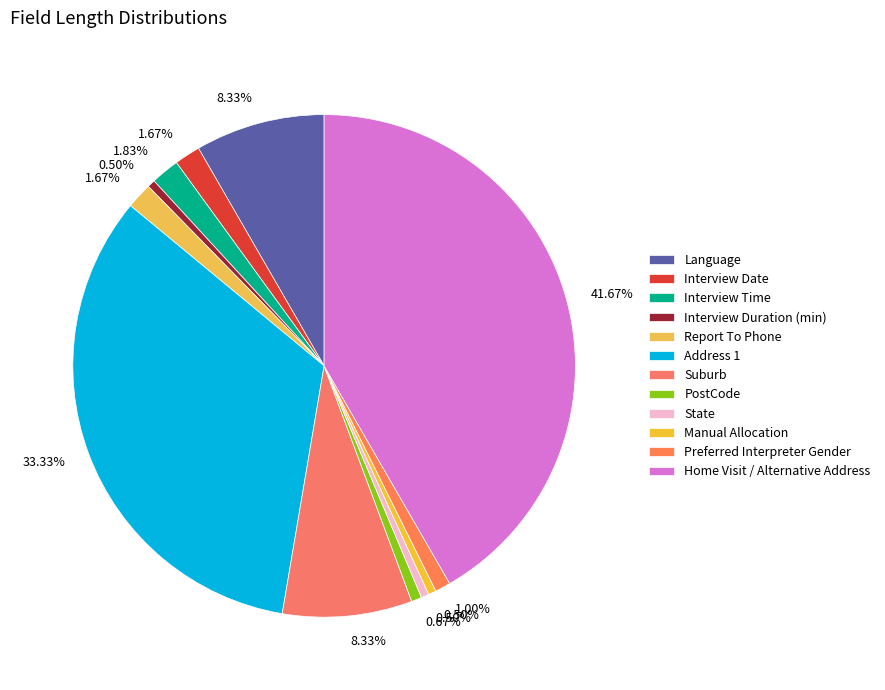

How many segments does this pie chart have?

12